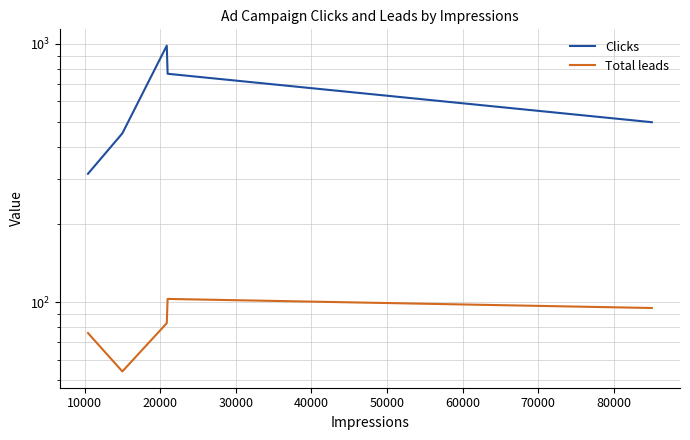

True or false: Clicks and Total leads cross at least once.

False